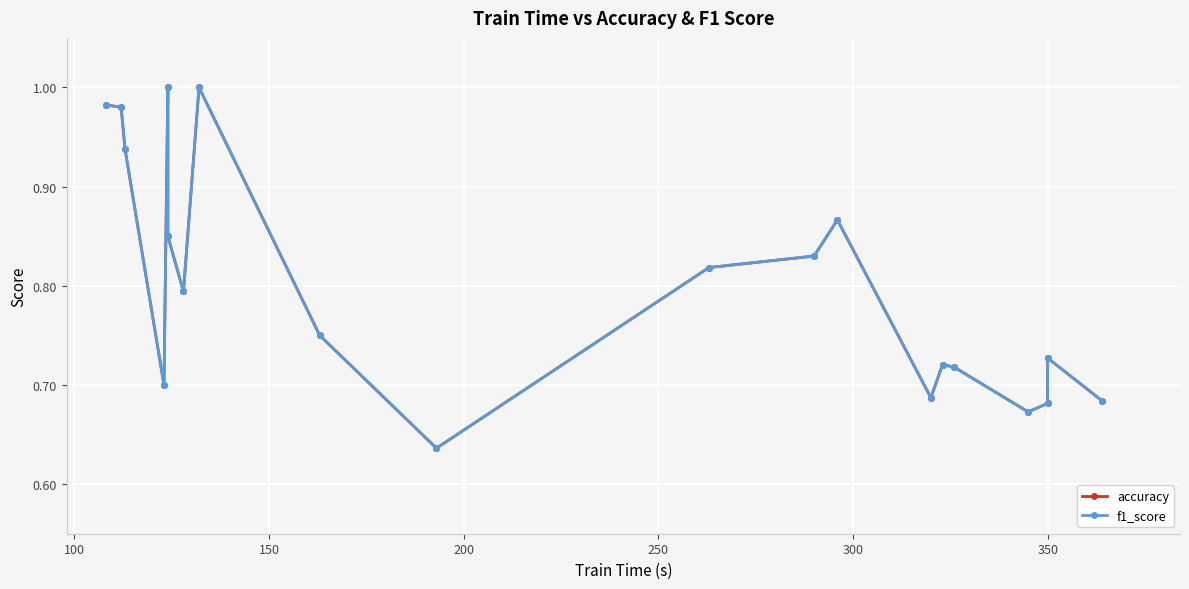

What is the sum of all accuracy values?

16.0